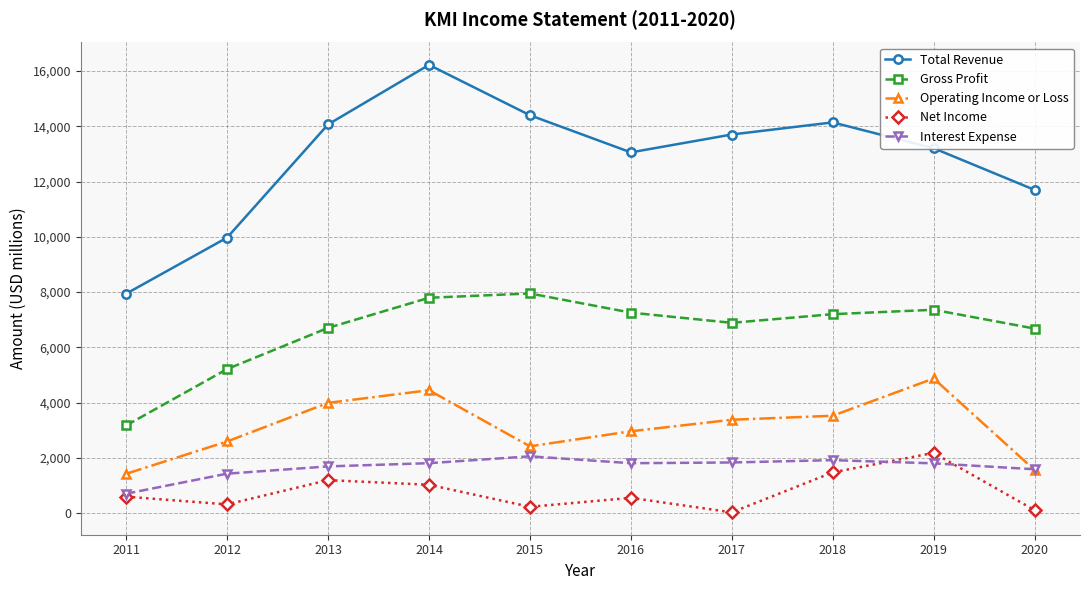

What is the value of the Total Revenue point at the 4th from the left?

16226